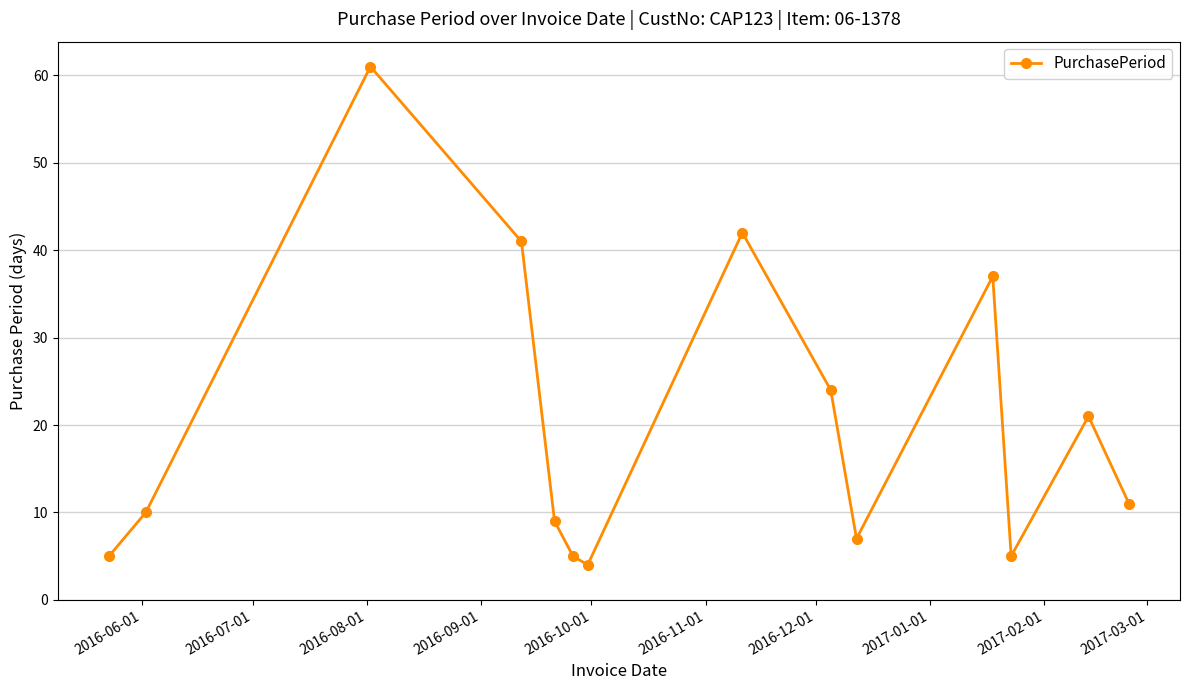

What is the difference between the maximum and minimum values?

57